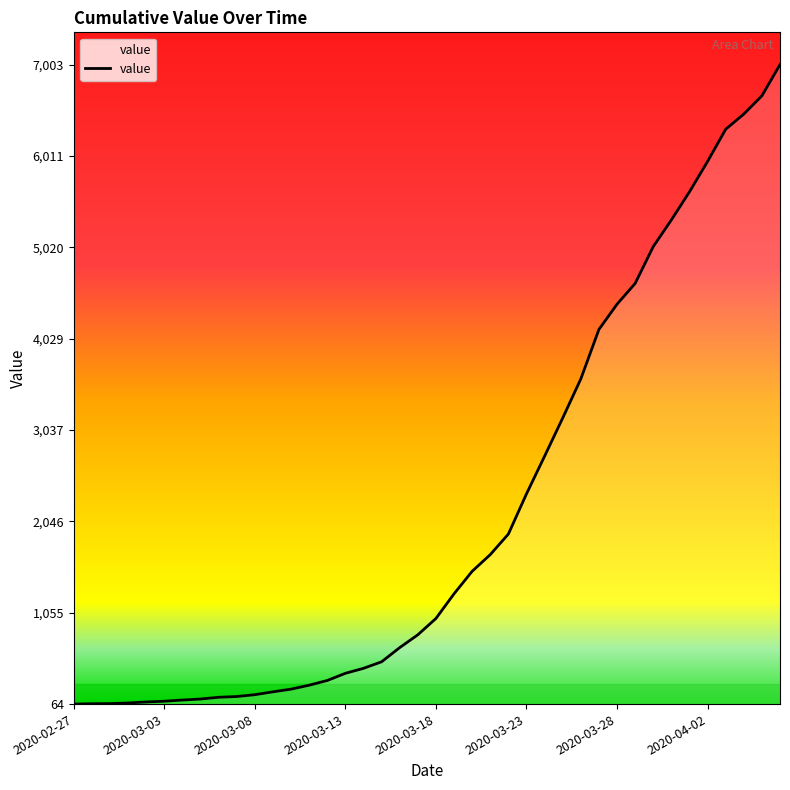

Does the chart display data point markers on the line(s)?

No